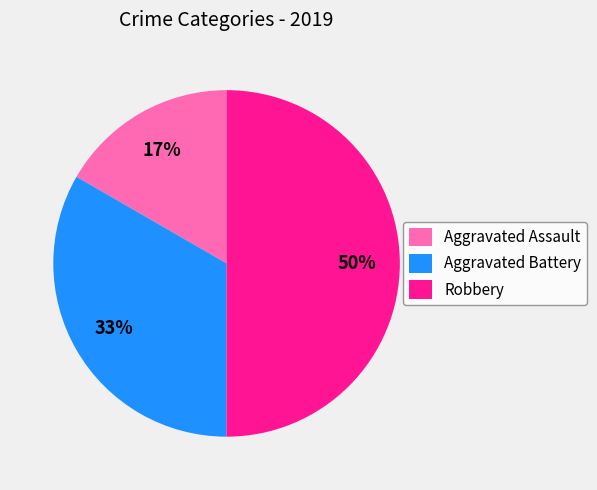

Do Aggravated Battery and Robbery together represent more than half of the pie?

Yes